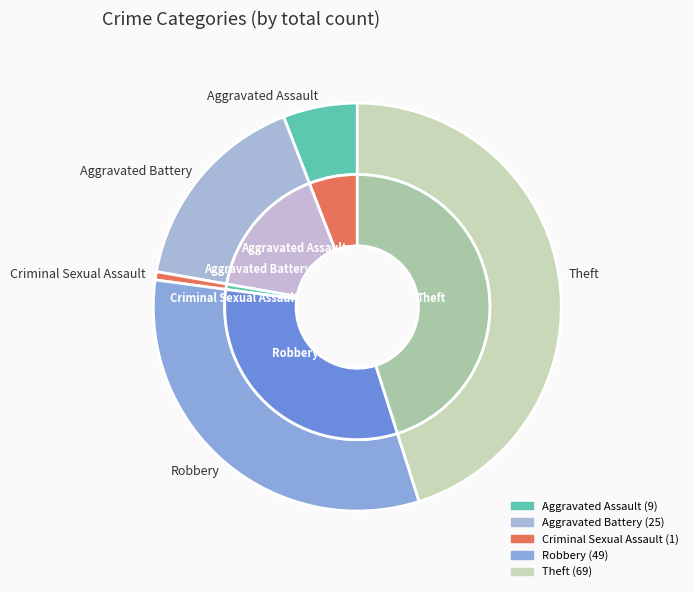

What percentage is NOT represented by Aggravated Assault?

94.1%